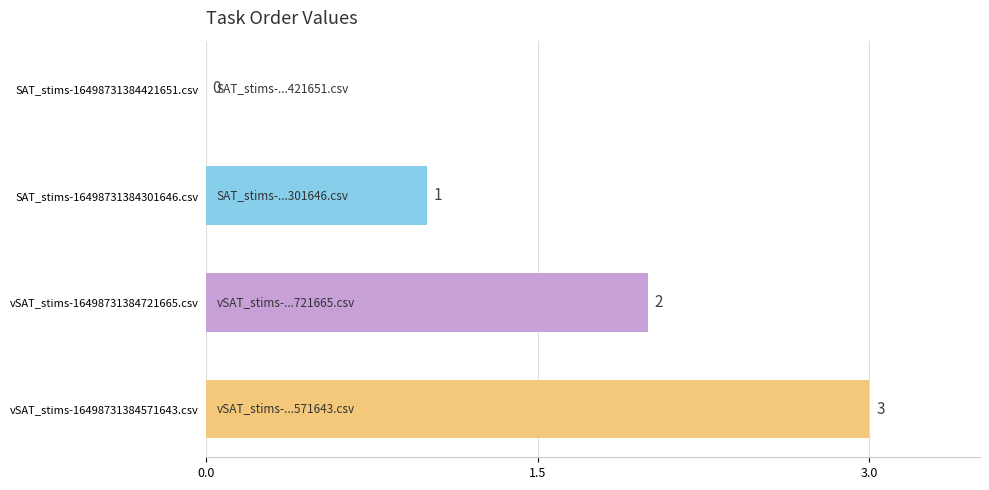

Is it true that the value at SAT_stims-16498731384301646.csv is 1?

True